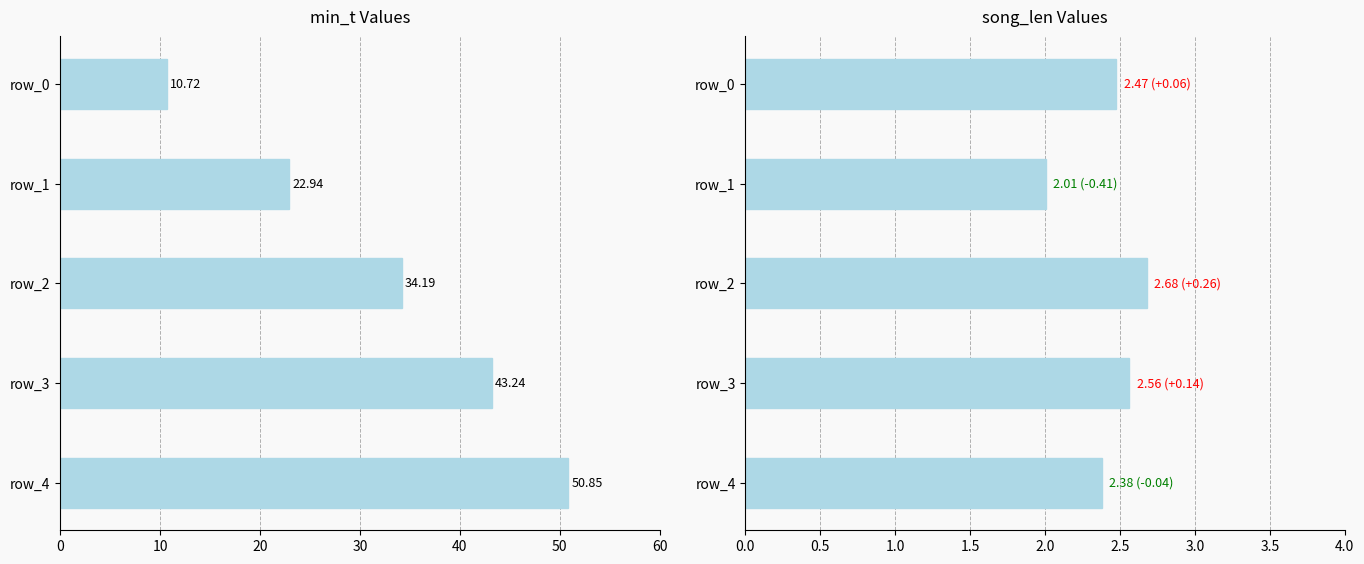

True or false: min_t has a value of 52.2 at 20.

False